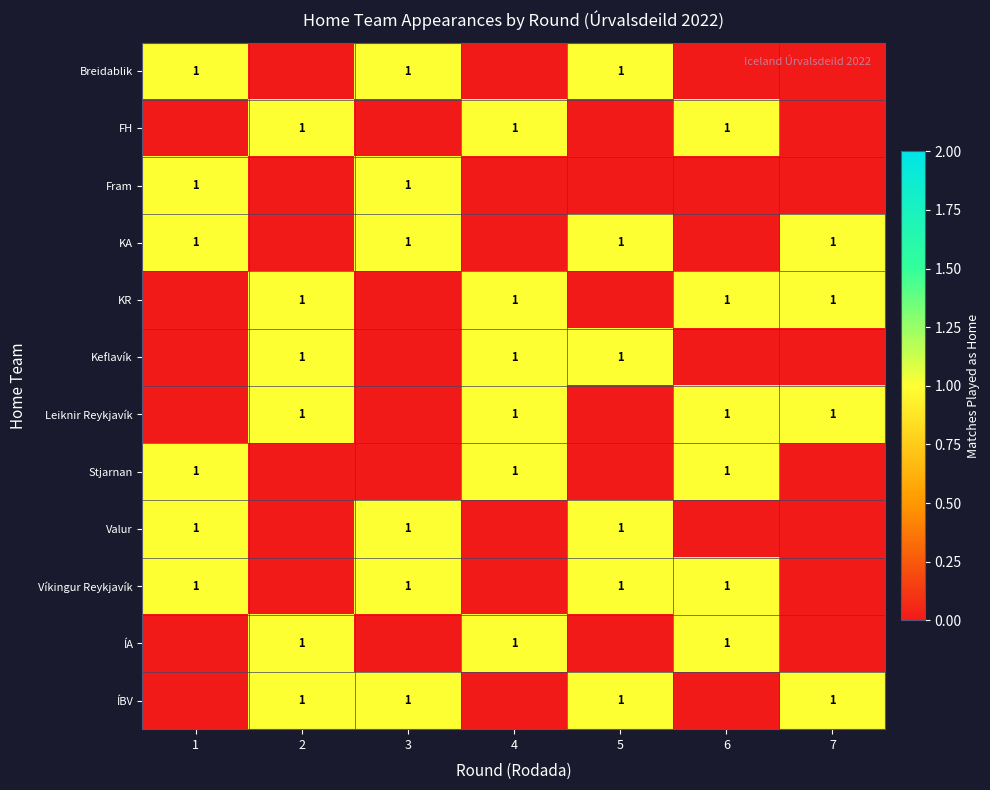

What is the spread (max minus min) of values at 4?

1